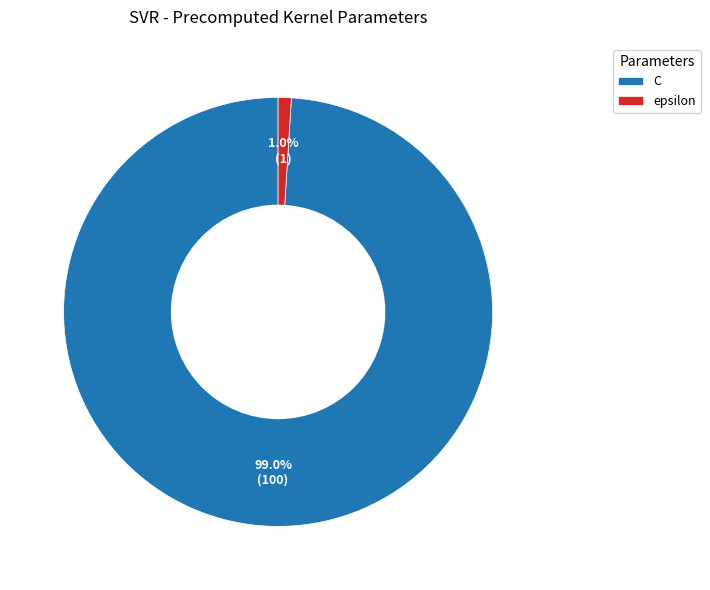

How many slices are in this pie chart?

2